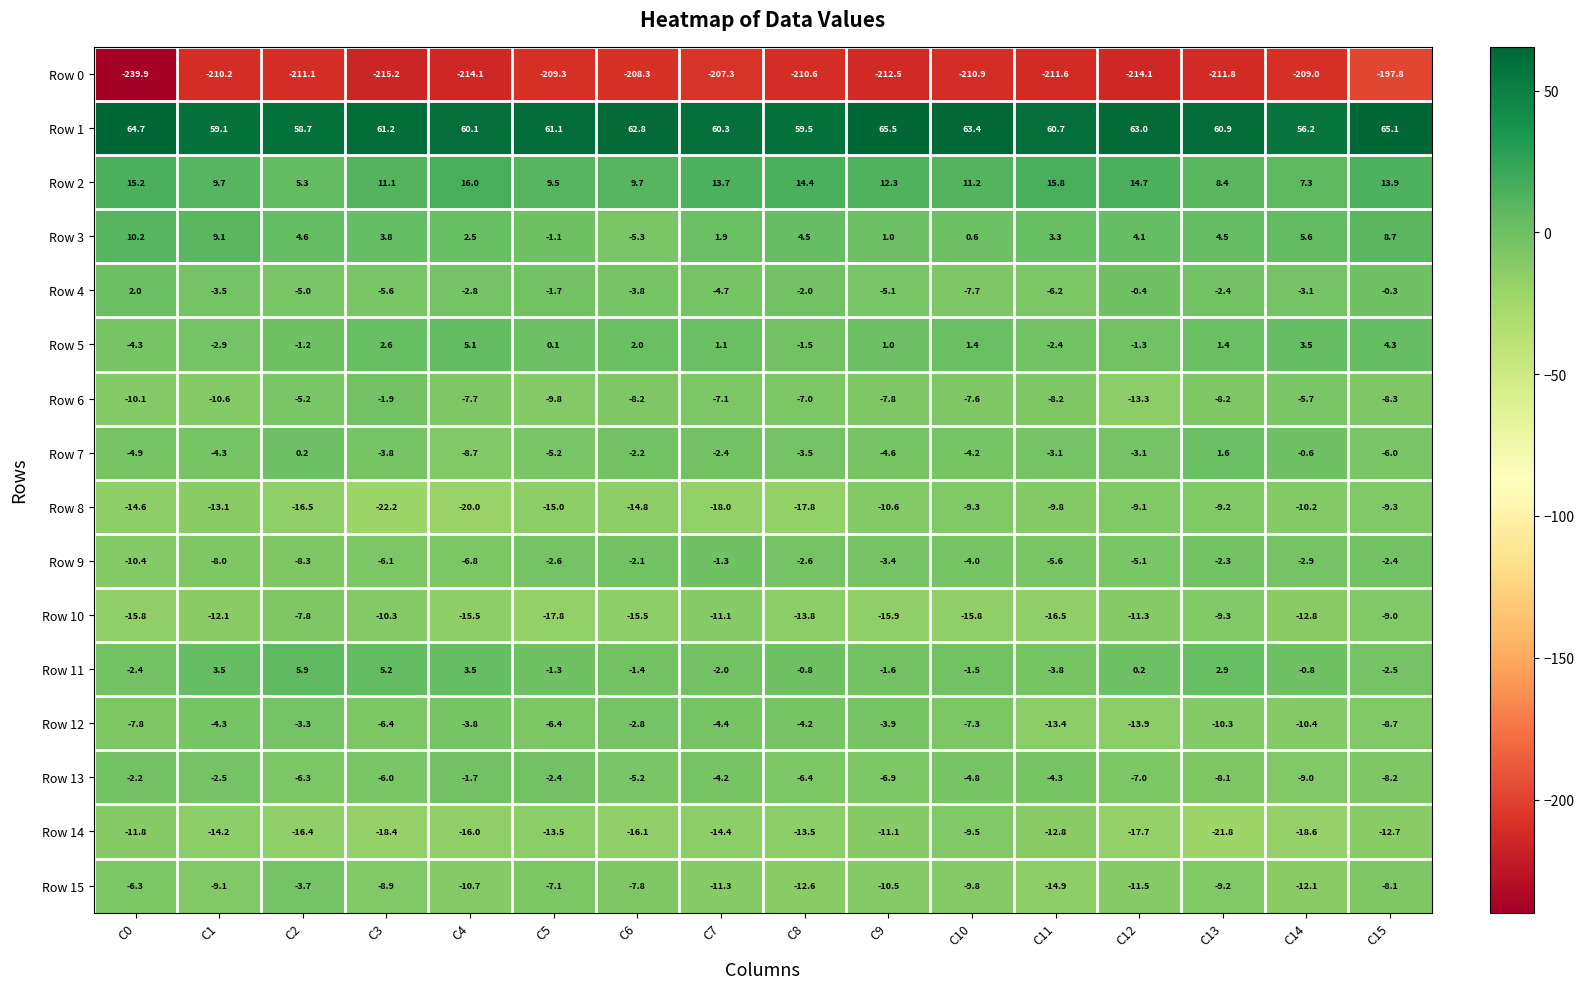

What value does the Row 11 series have at C4?

3.5